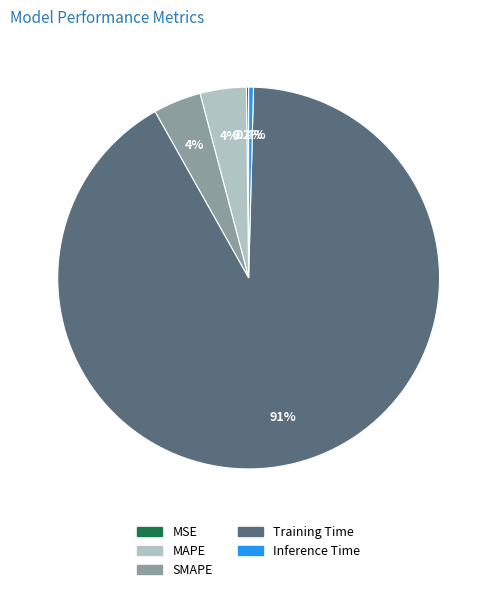

True or false: Training Time accounts for 91% of the total.

True